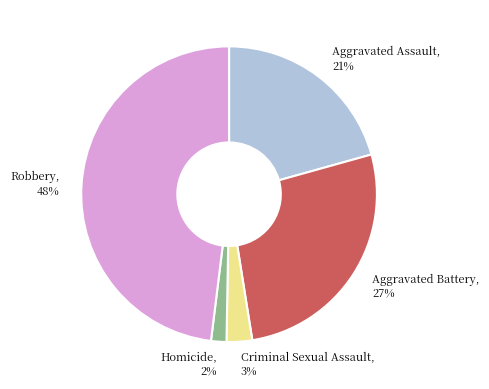

To the nearest percent, what is the combined percentage of Aggravated Battery and Criminal Sexual Assault?

30%